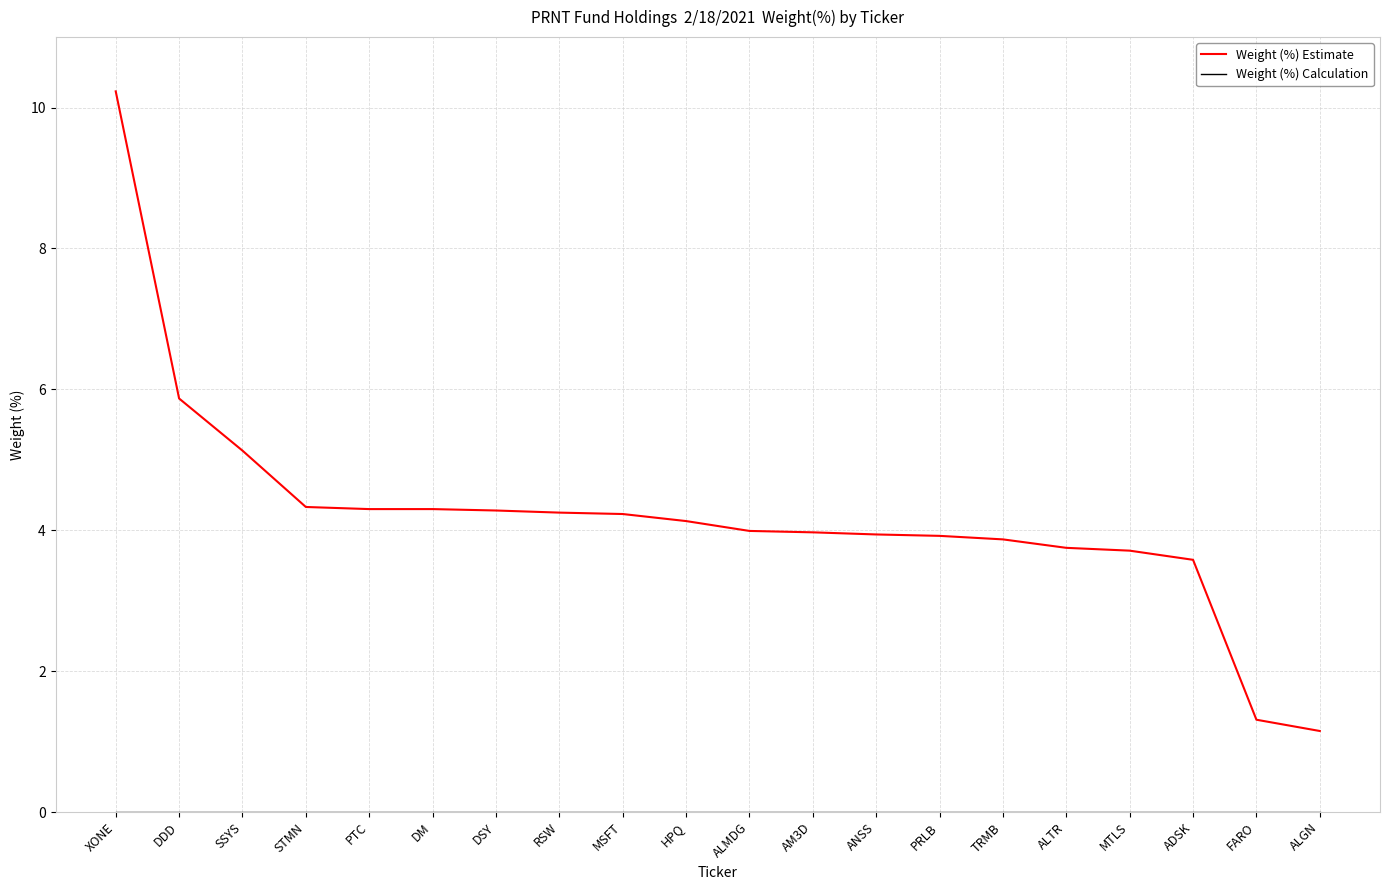

What is the greatest value displayed?

10.2